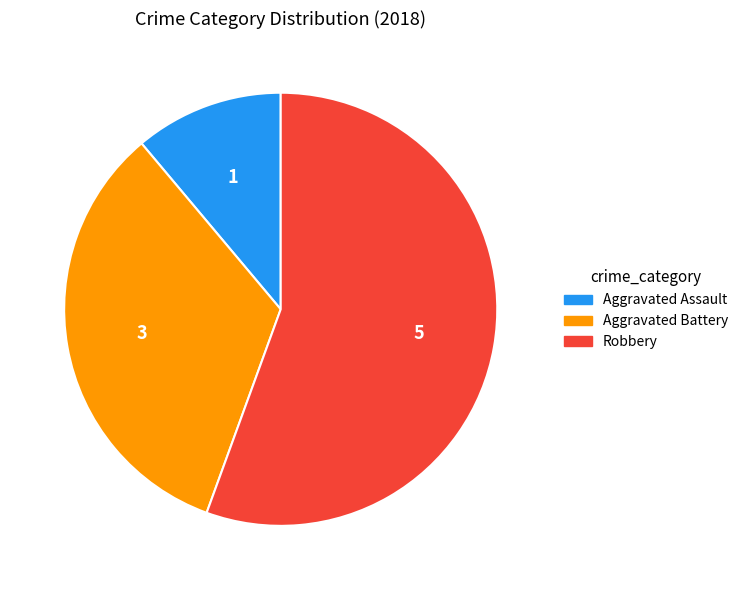

Is there any slice that represents more than half of the pie?

Yes